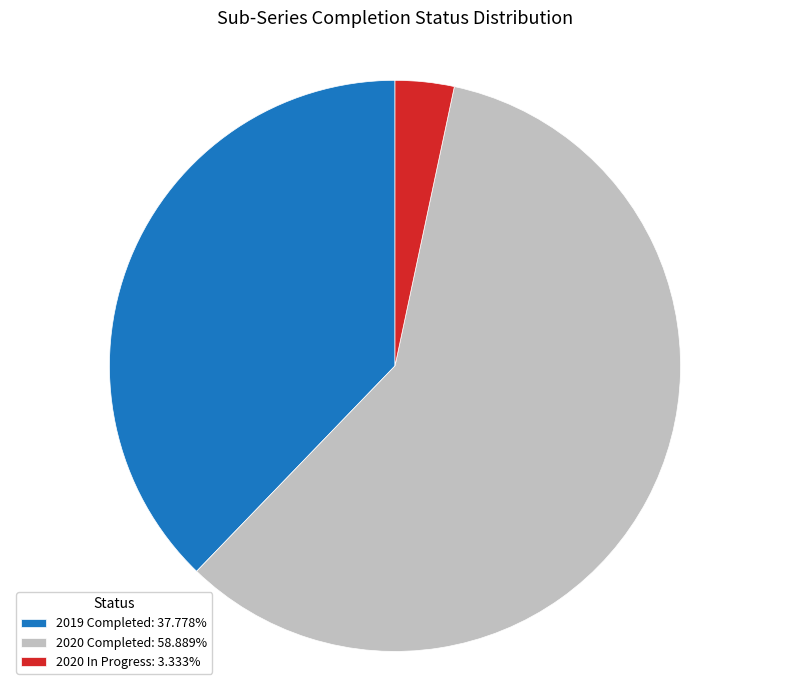

What is the ratio of the value at 2020 Completed: 58.889% to the value at 2019 Completed: 37.778%?

1.6